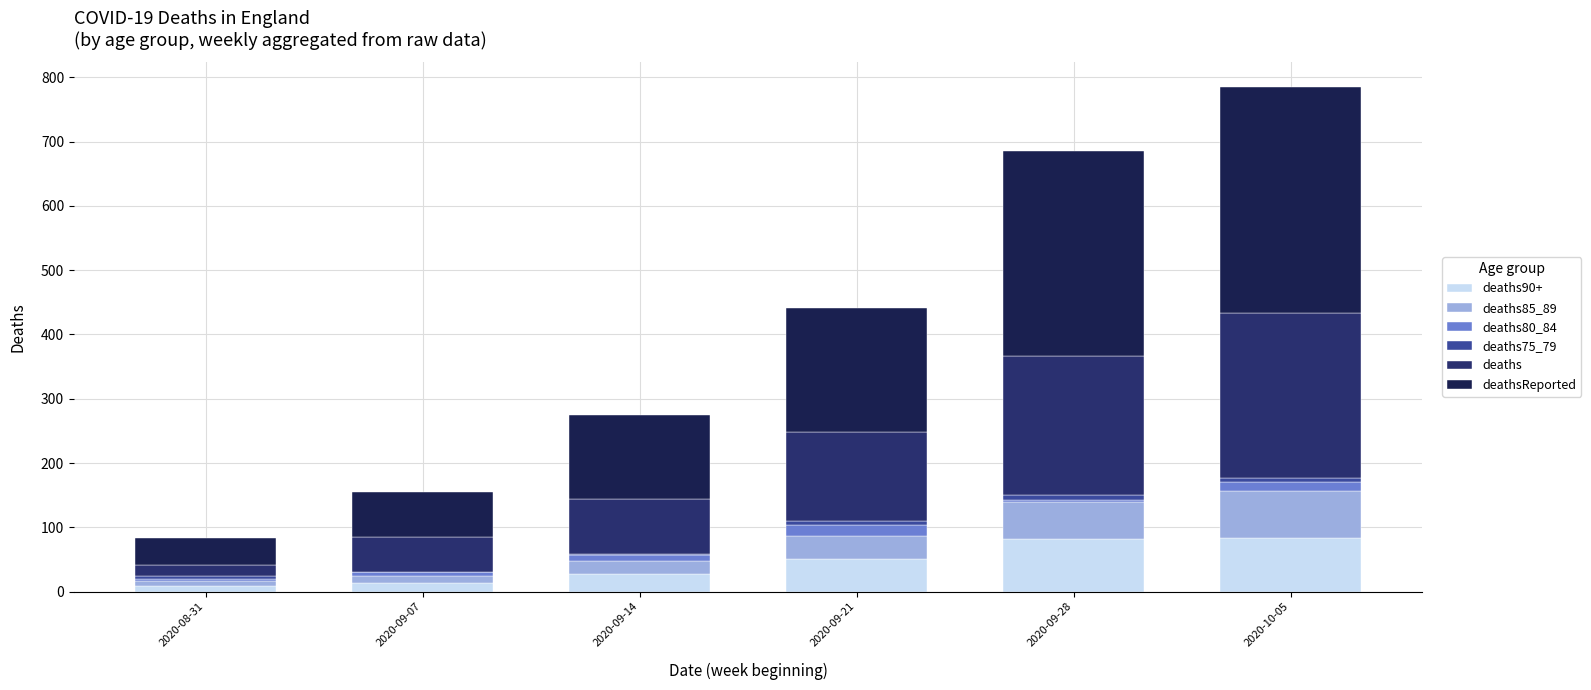

Are the bars grouped side by side (vs. stacked)?

No